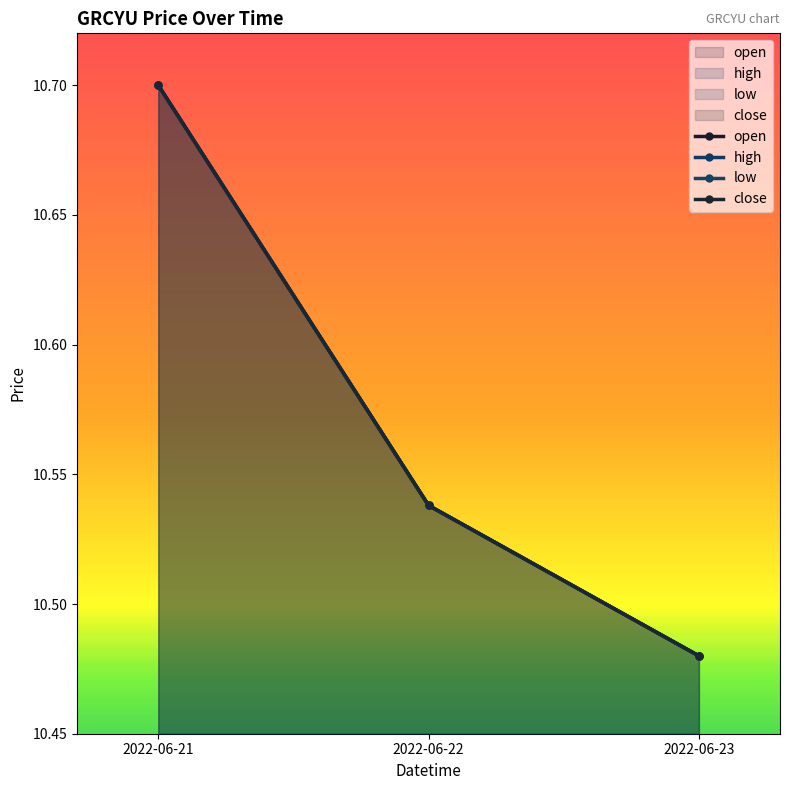

True or false: low has a value of 16.3 at 2022-06-22.

False